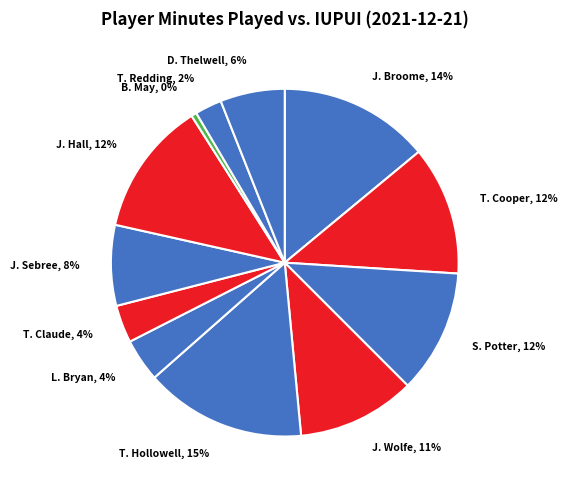

To the nearest percent, what is the average slice percentage?

8%